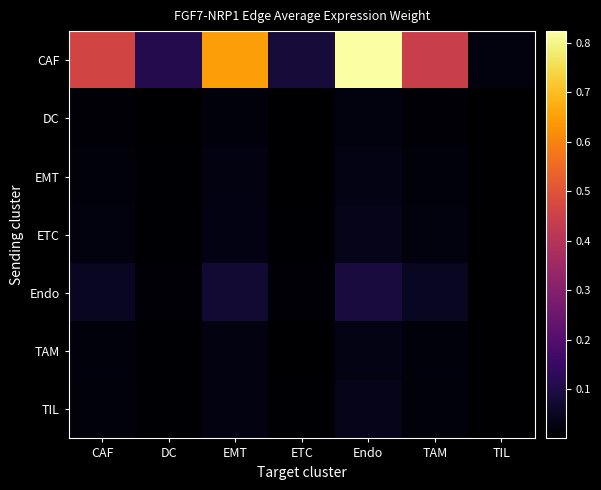

Between DC and TAM, which series saw the biggest shift?

CAF